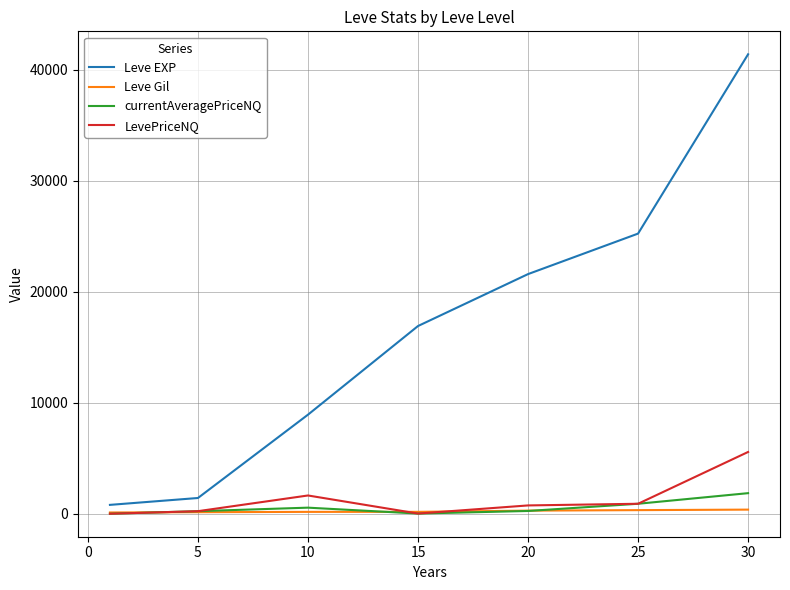

Which series has the largest range (max minus min)?

Leve EXP